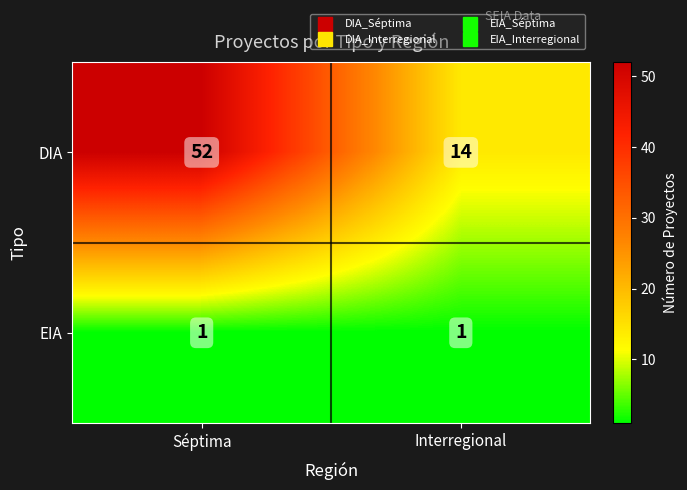

Rank the series at Interregional from highest to lowest value.

DIA, EIA